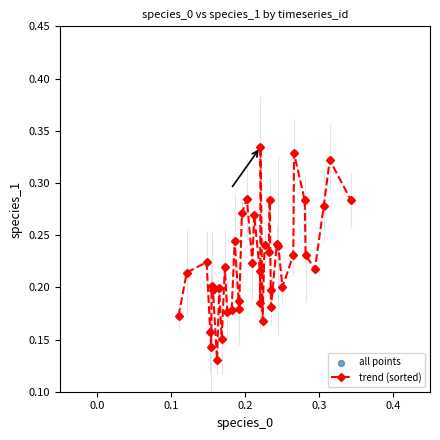

What is the sum of all values?

8.9